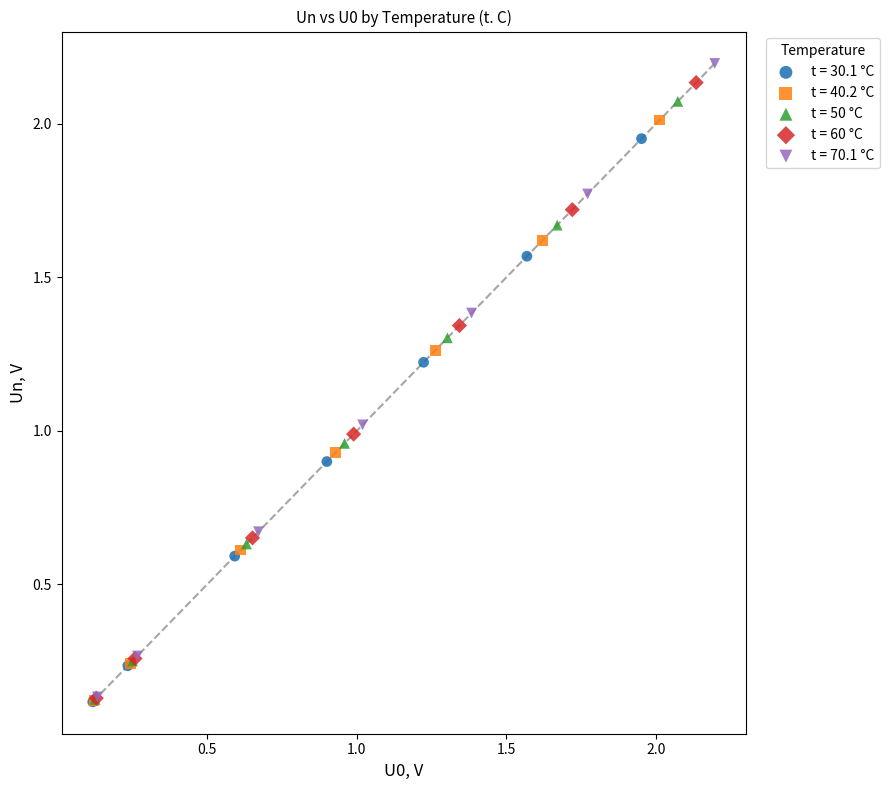

What are all the series names shown in the legend?

t = 30.1 °C, t = 40.2 °C, t = 50 °C, t = 60 °C, t = 70.1 °C